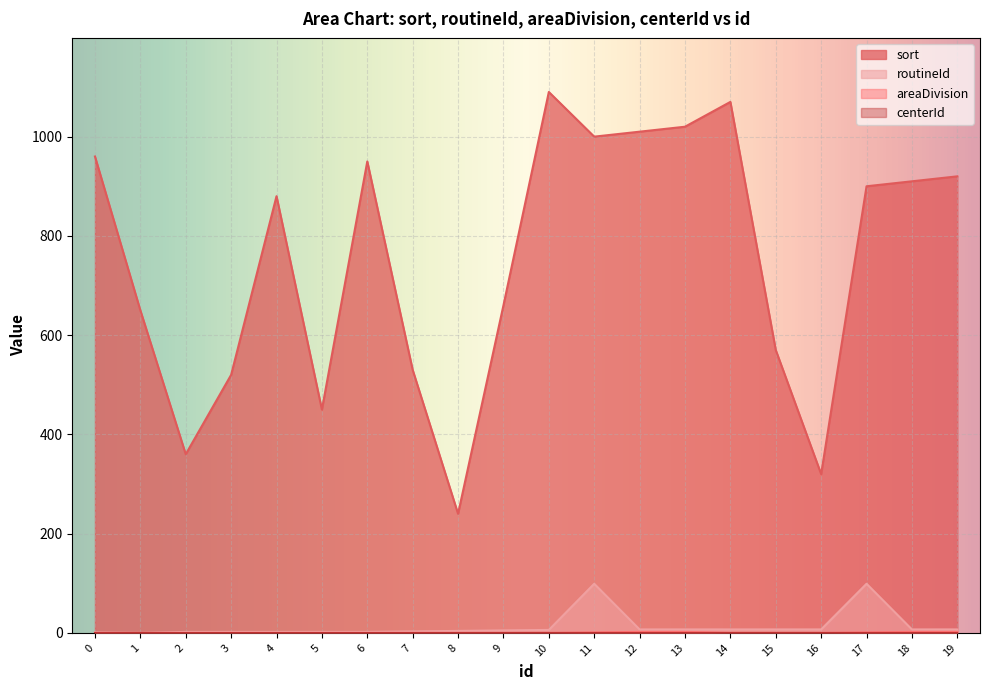

True or false: areaDivision has a value of 0 at 5.

True